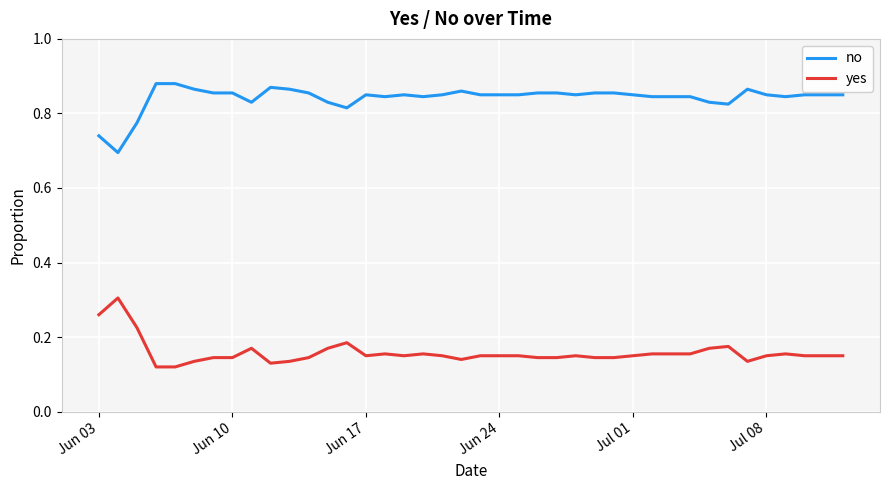

How many distinct data groups are displayed?

2